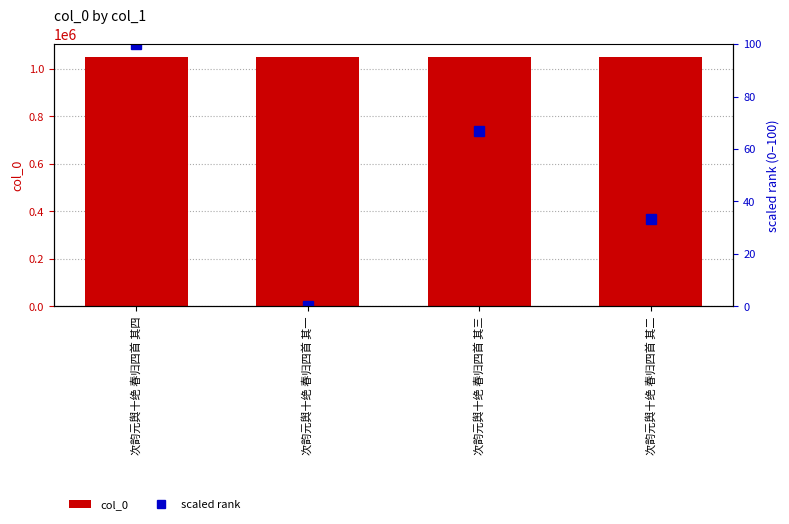

The value of scaled rank at 次韵元舆十绝 春归四首 其一 is -37.8. True or false?

False